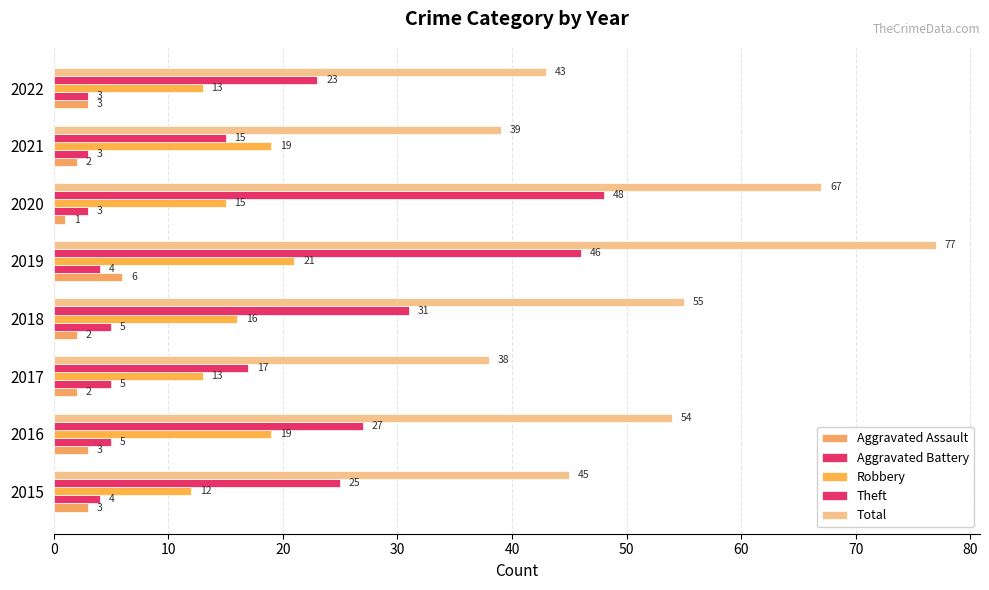

How many distinct data groups are displayed?

5